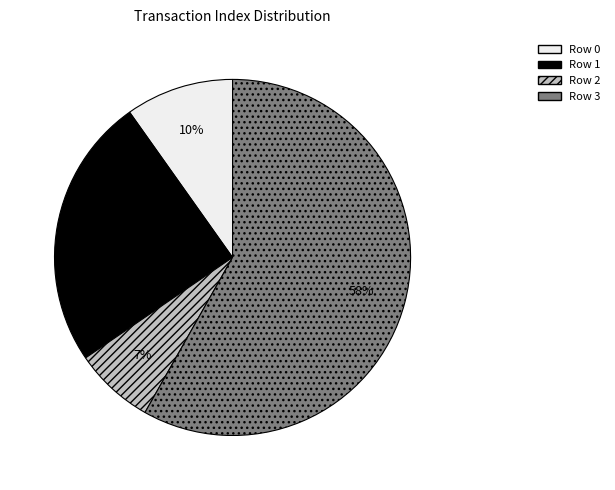

The Row 2 slice represents 7% of the pie. True or false?

True